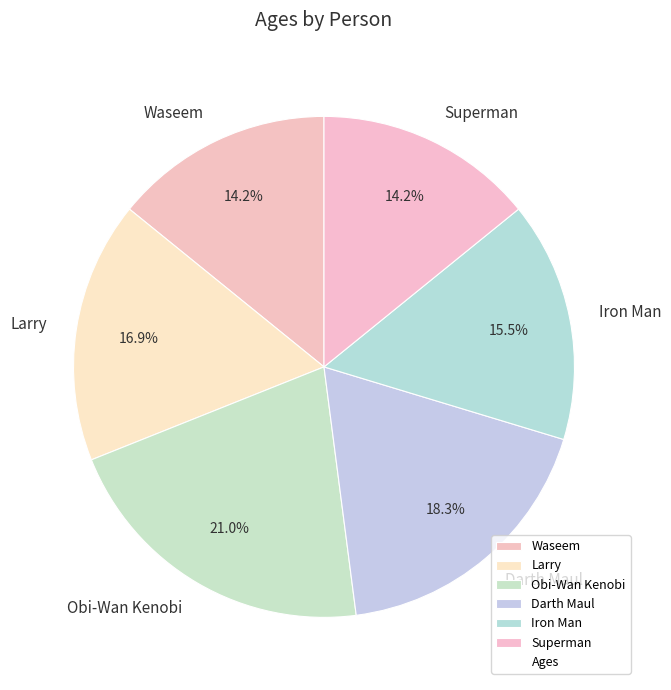

Is there any slice that represents more than half of the pie?

No